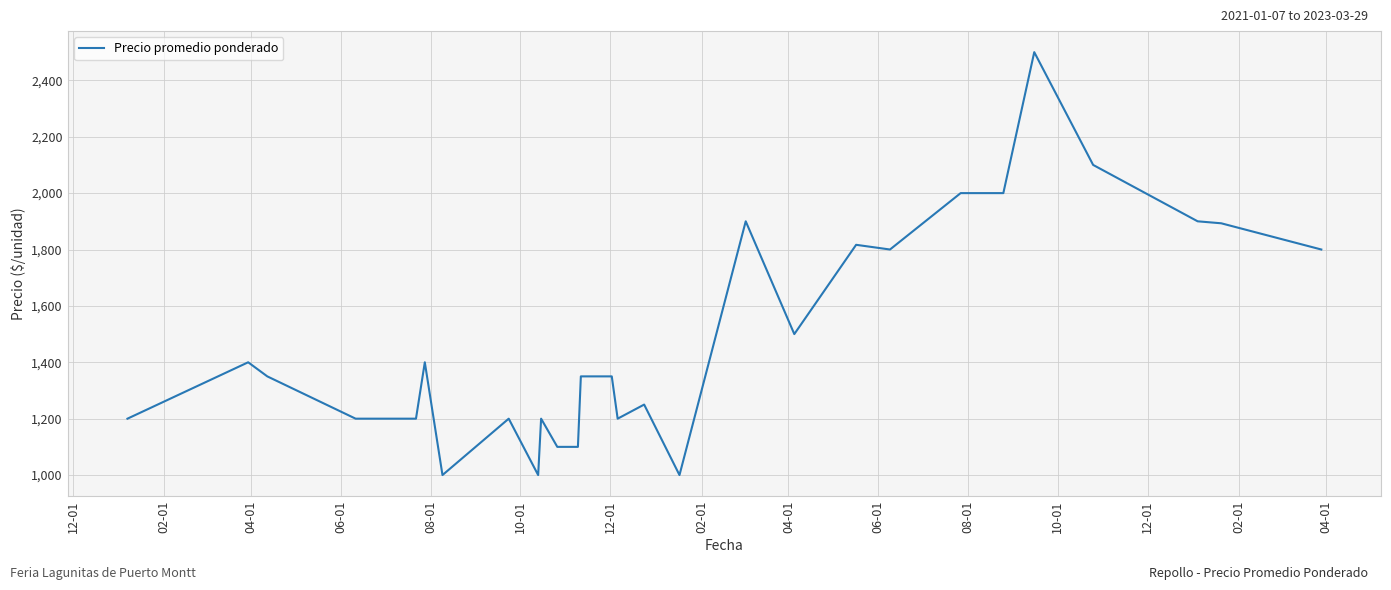

What is the difference between the maximum and minimum values?

1500.0